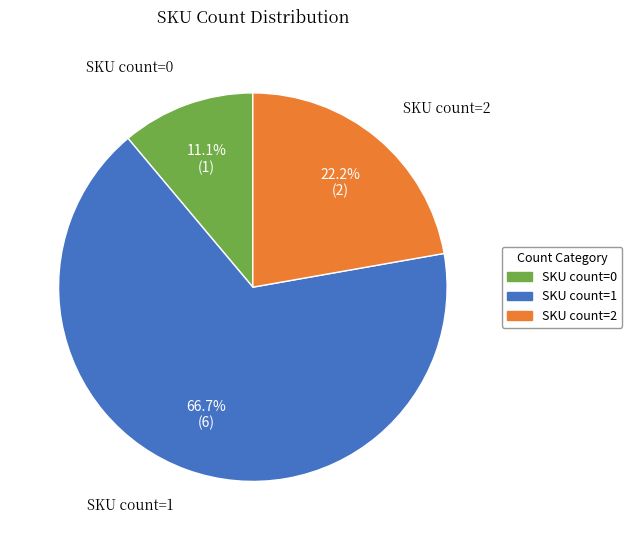

How many slices are in this pie chart?

3